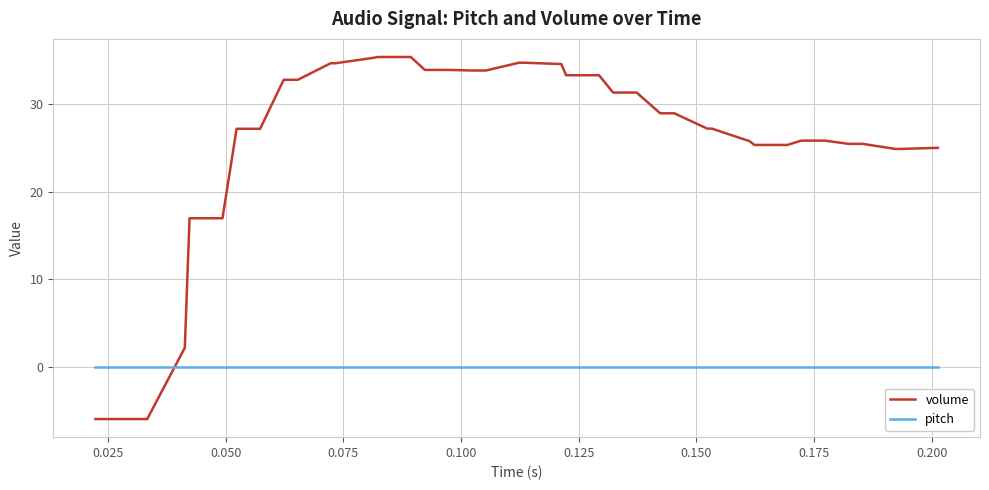

After their last crossing, which series has the higher values: pitch or volume?

volume